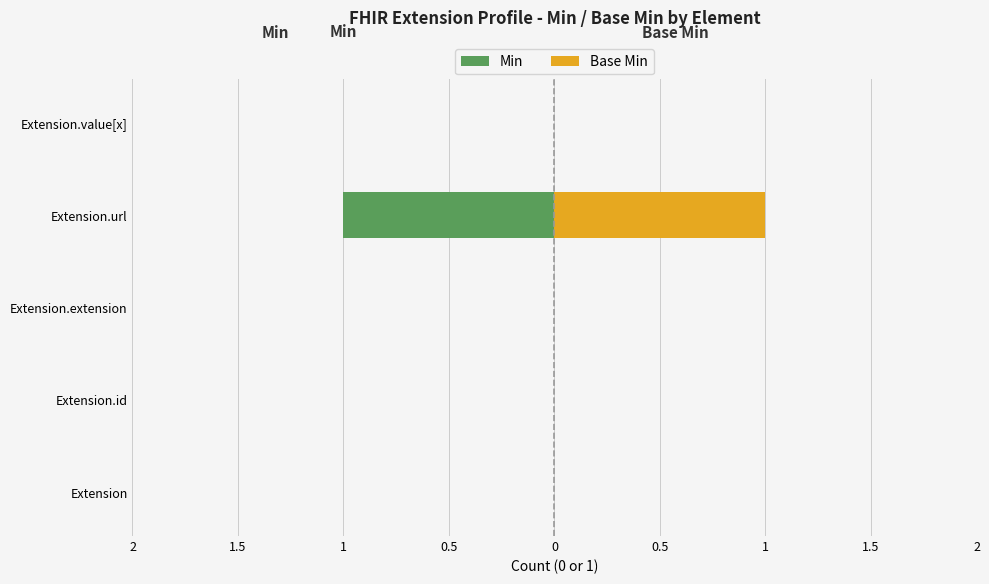

Reading right to left, what are all the values shown in this chart?

Min: 0	-1	0	0	0
Base Min: 0	1	0	0	0